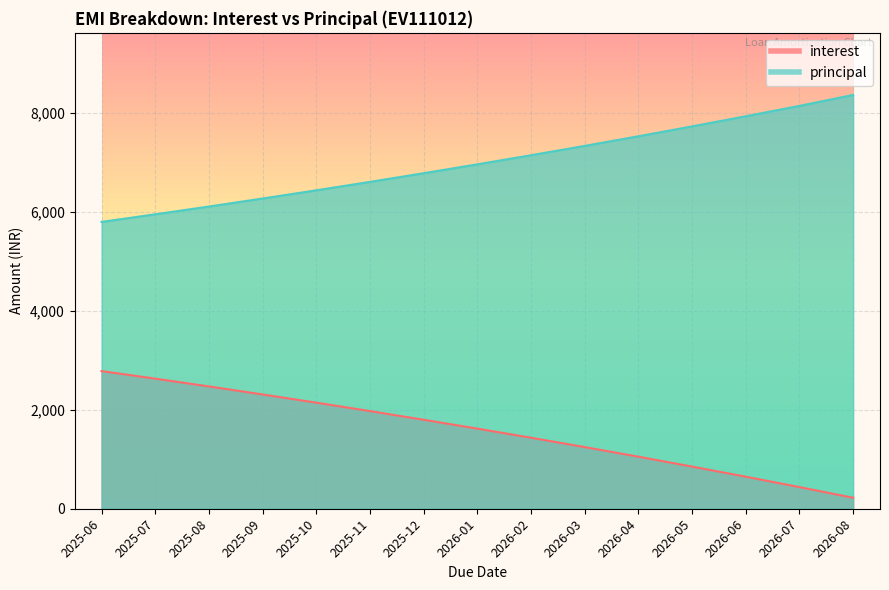

At 2026-07, list the series in order from largest to smallest.

principal, interest